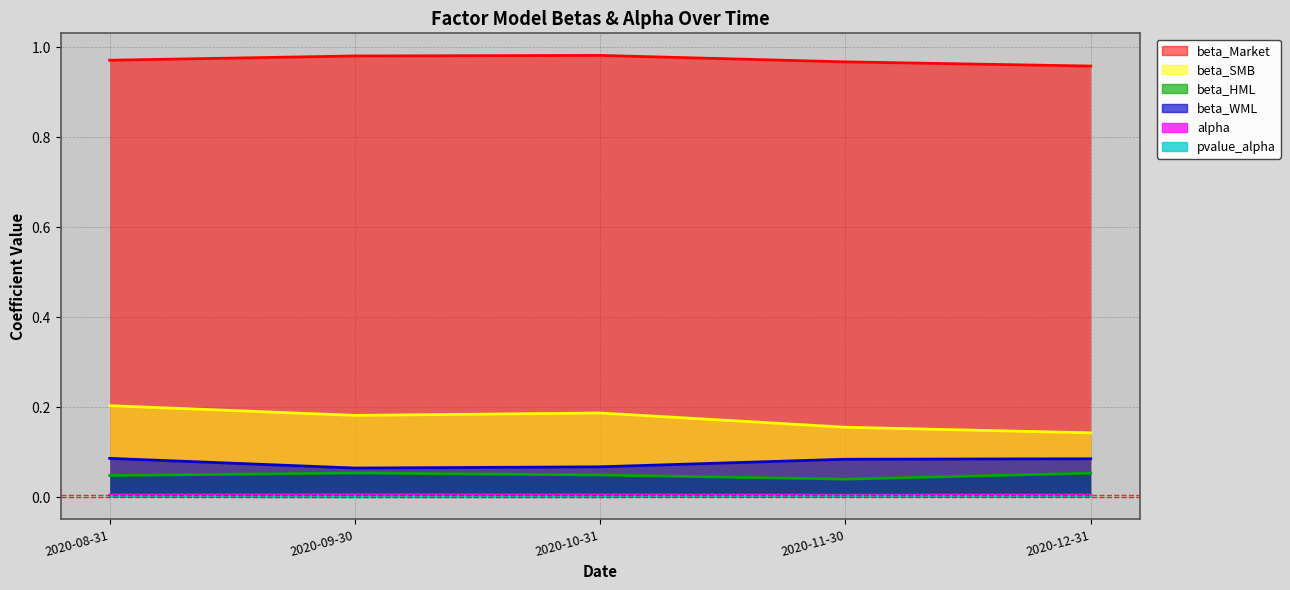

How many lines are shown in the chart?

6